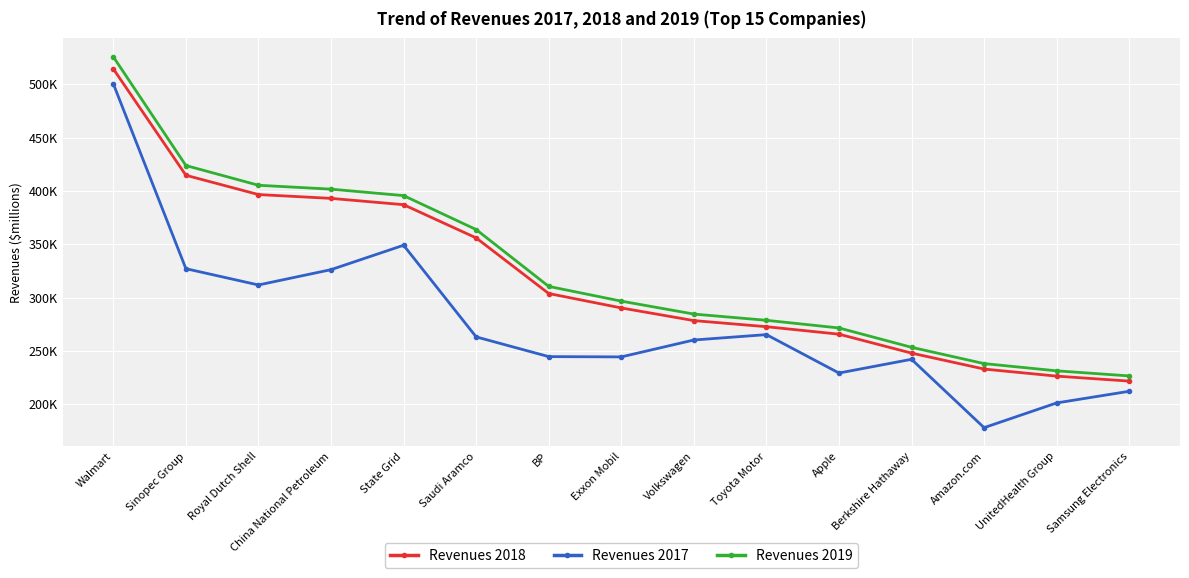

At which label is Revenues 2019 closest to 376088?

Saudi Aramco